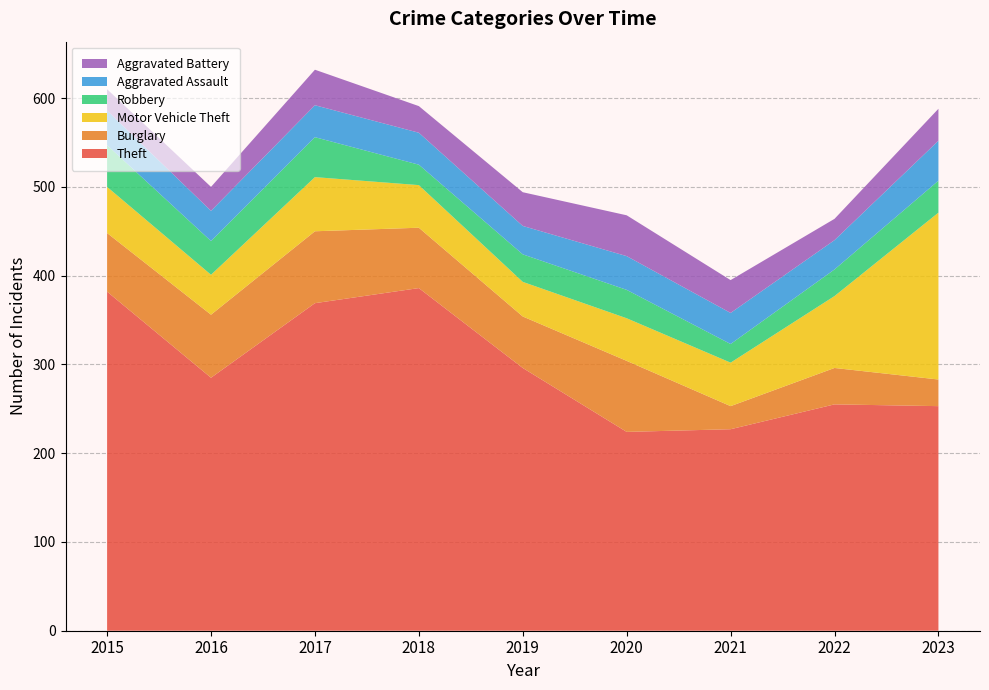

Reading left to right, what are all the values shown in this chart?

Theft: 2015=382	2016=285	2017=369	2018=386	2019=296	2020=224	2021=227	2022=255	2023=253
Burglary: 2015=66	2016=71	2017=81	2018=68	2019=58	2020=80	2021=26	2022=41	2023=30
Motor Vehicle Theft: 2015=52	2016=45	2017=61	2018=48	2019=39	2020=48	2021=49	2022=81	2023=188
Robbery: 2015=47	2016=38	2017=45	2018=23	2019=31	2020=32	2021=21	2022=30	2023=36
Aggravated Assault: 2015=39	2016=34	2017=36	2018=36	2019=32	2020=38	2021=35	2022=33	2023=45
Aggravated Battery: 2015=24	2016=27	2017=40	2018=30	2019=38	2020=46	2021=37	2022=24	2023=36